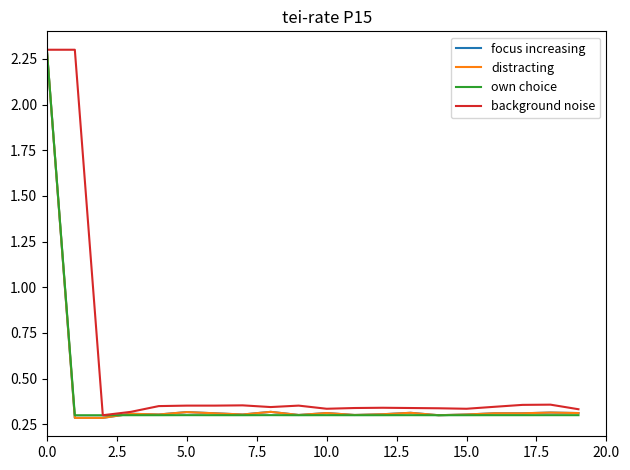

What is the maximum value shown in the chart?

2.3